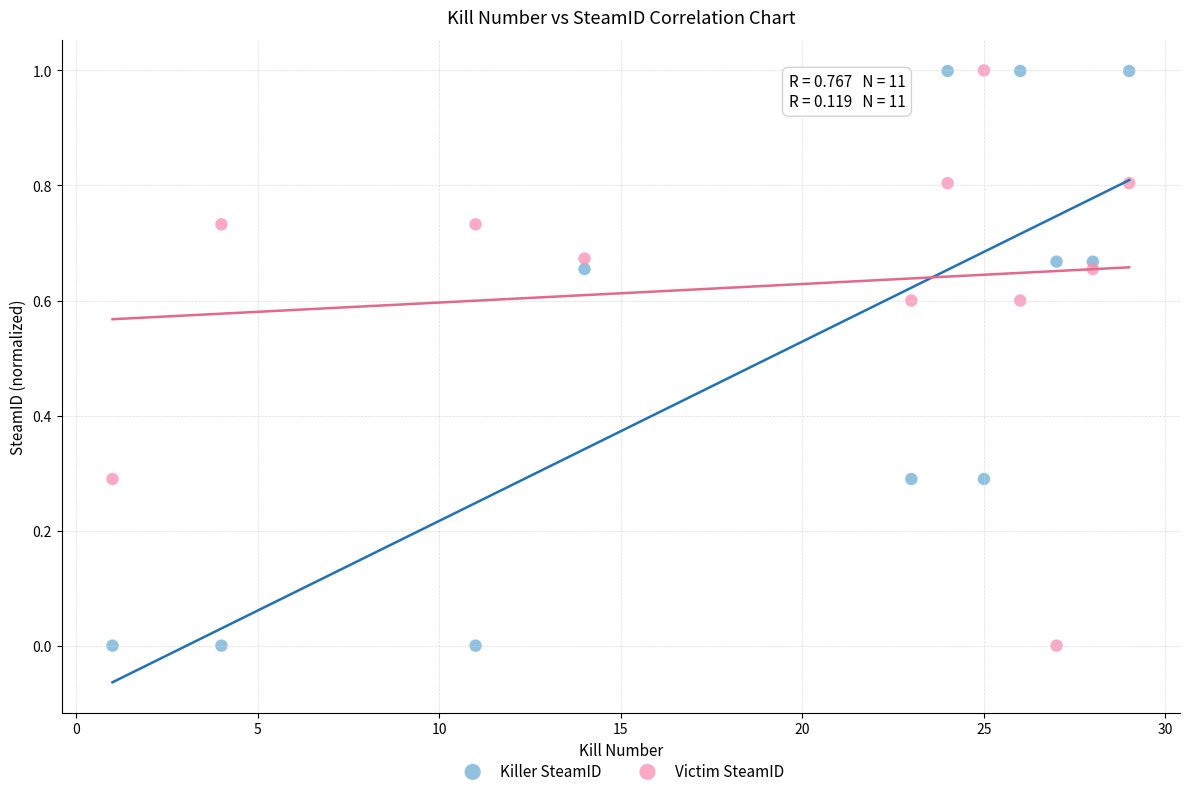

What is the X range (max minus min) for the scatter plot?

28.0